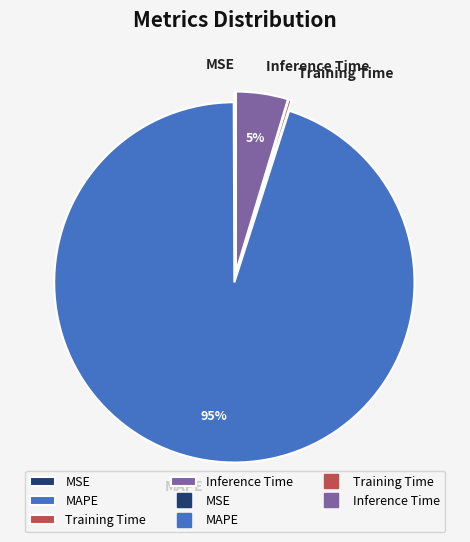

To the nearest percent, what is the difference between the largest and smallest slice percentages?

95%